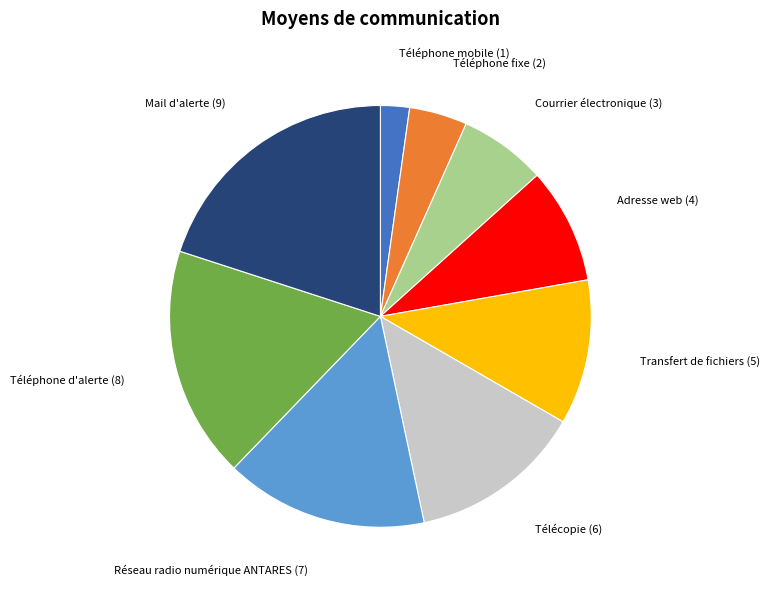

Is there a majority slice in this chart?

No